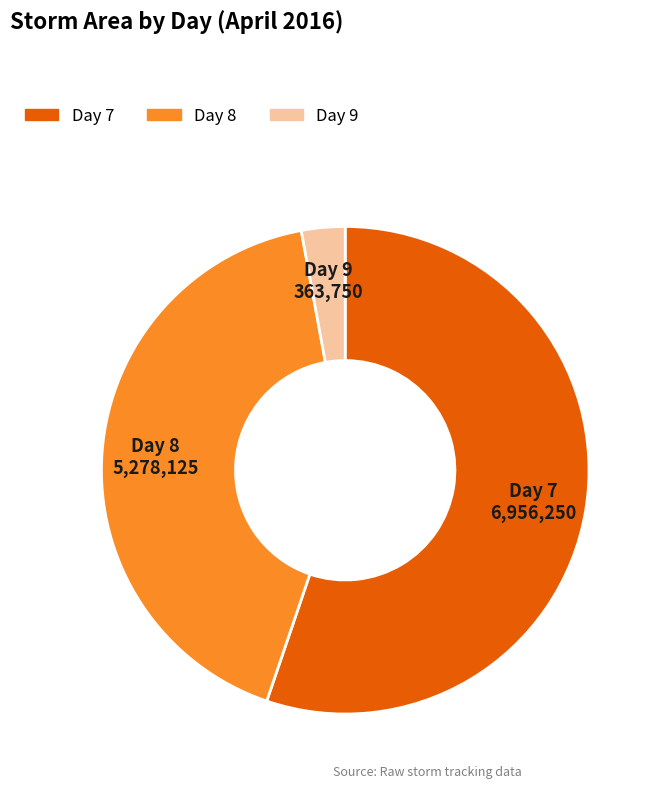

Is the sum of Day 8 and Day 7 greater than half?

Yes